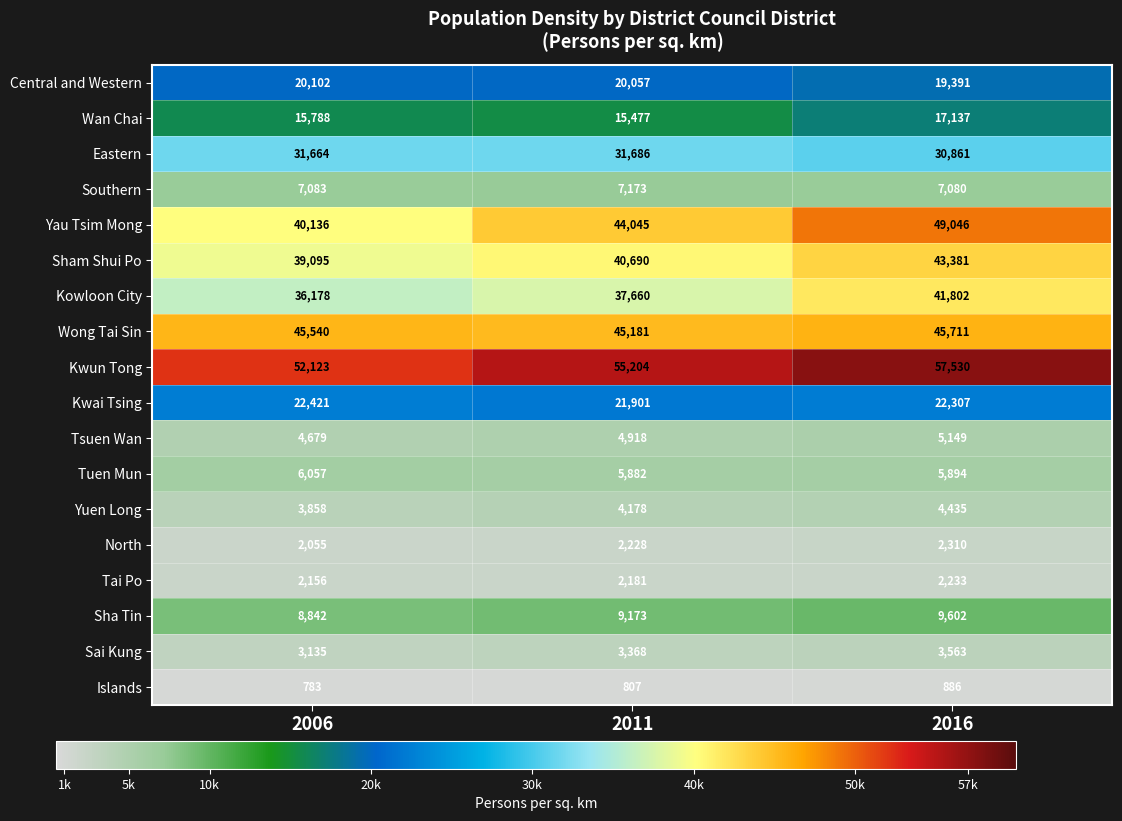

Rank the series by their maximum value, from lowest to highest.

Islands, Tai Po, North, Sai Kung, Yuen Long, Tsuen Wan, Tuen Mun, Southern, Sha Tin, Wan Chai, Central and Western, Kwai Tsing, Eastern, Kowloon City, Sham Shui Po, Wong Tai Sin, Yau Tsim Mong, Kwun Tong